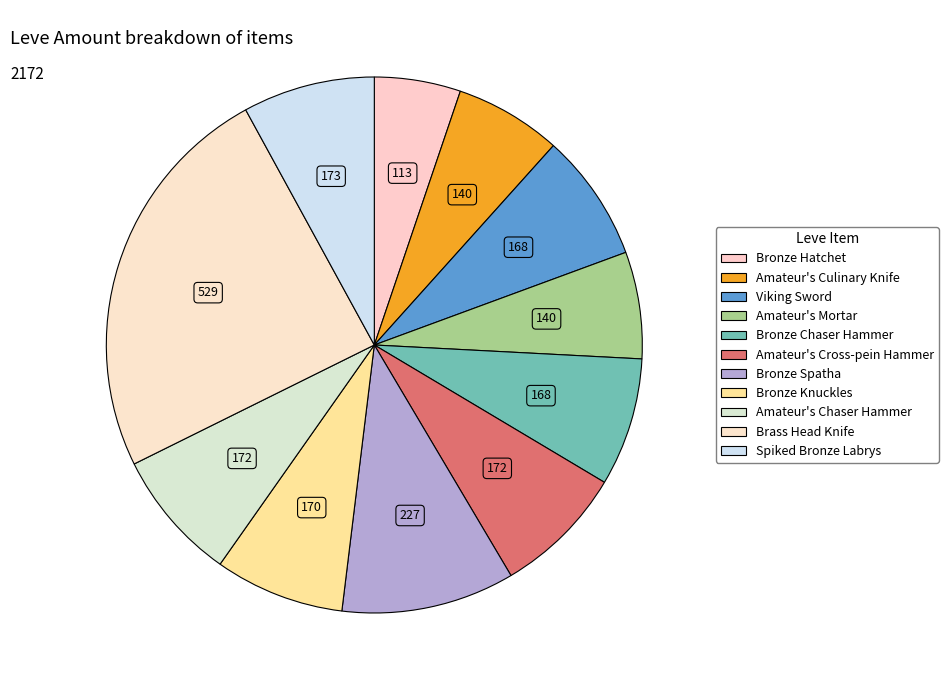

Do Bronze Chaser Hammer and Bronze Knuckles together represent more than half of the pie?

No